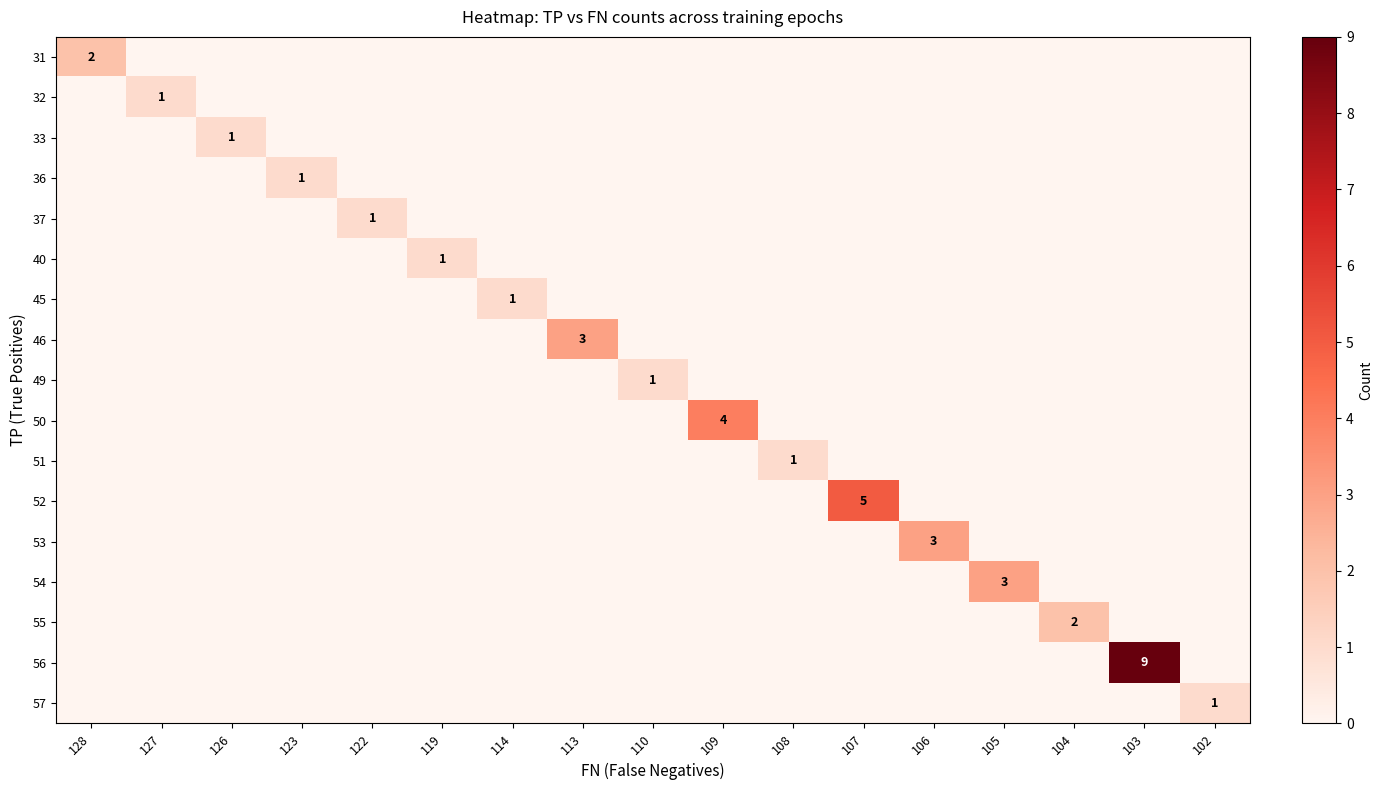

Which series has the largest range (max minus min)?

56